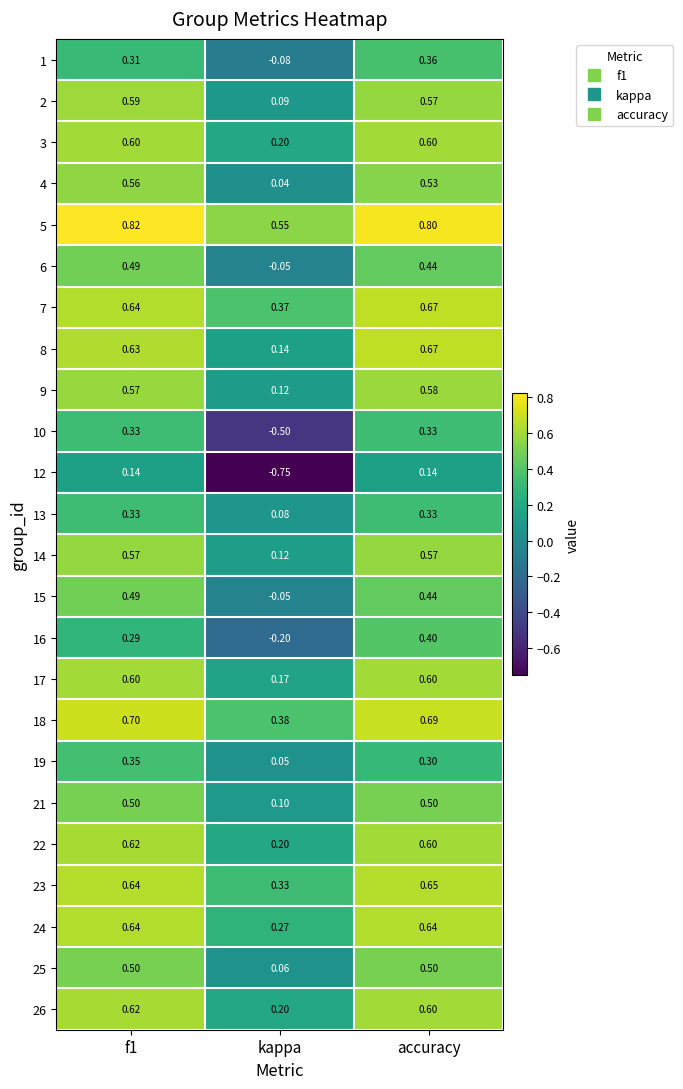

At which label is 5 closest to 0?

kappa